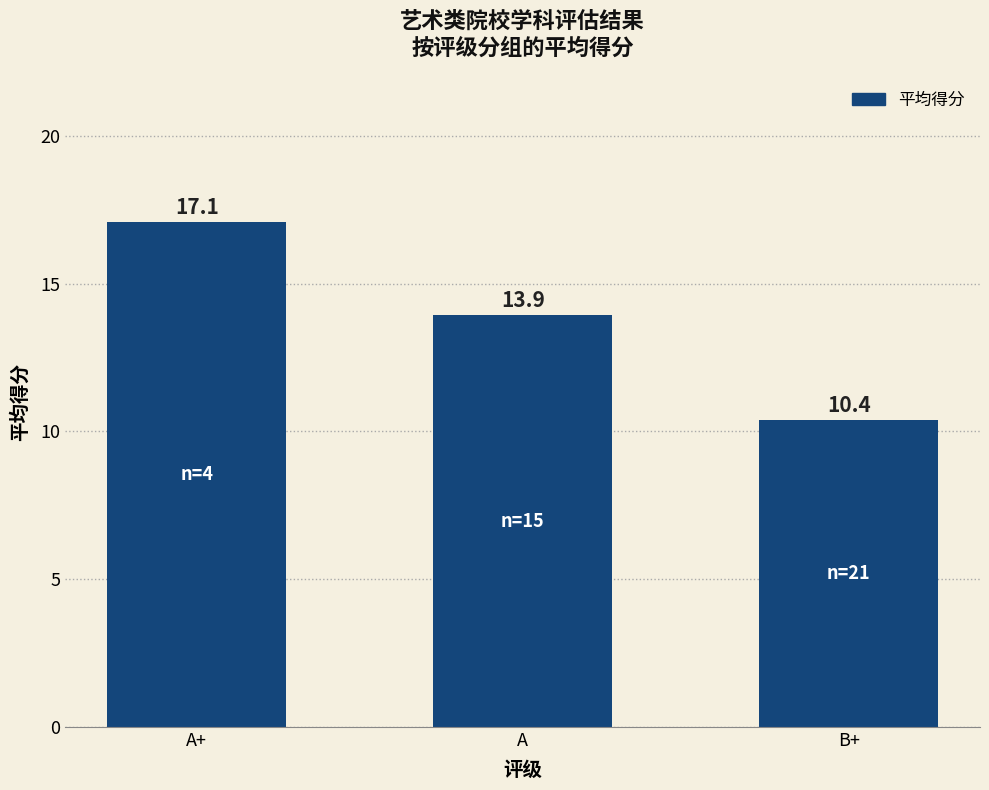

What is the label of the 2nd bar from the right?

A